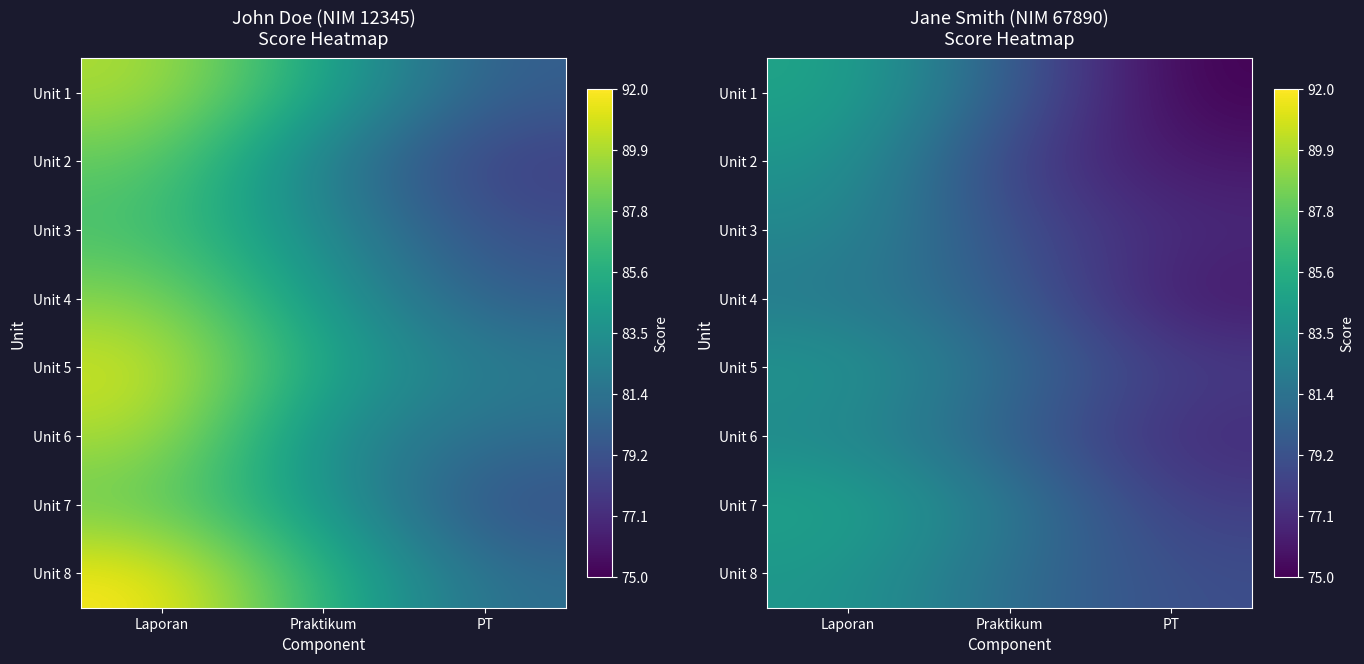

Between Praktikum and PT, which series saw the biggest shift?

Unit 1